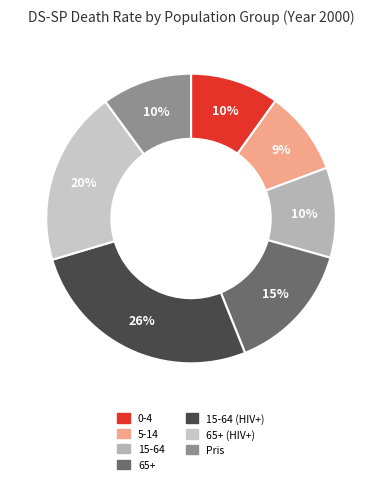

Count the number of slices in the pie.

7